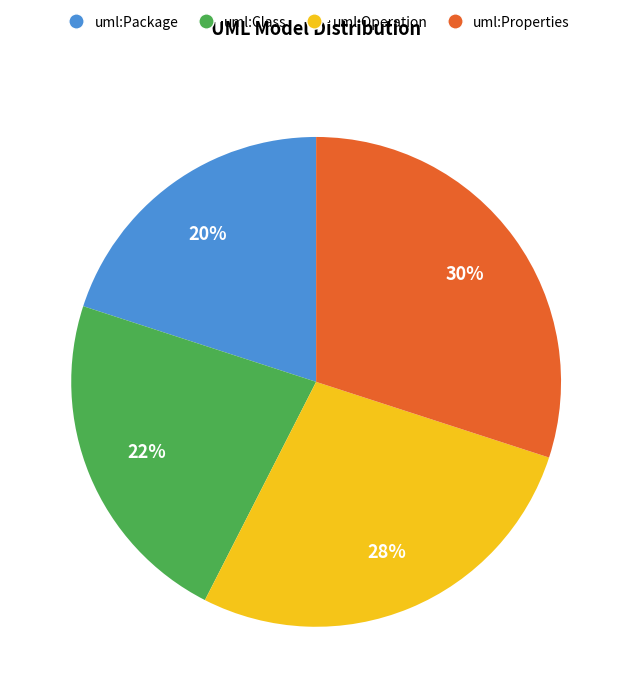

Is the sum of uml:Operation and uml:Properties greater than half?

Yes